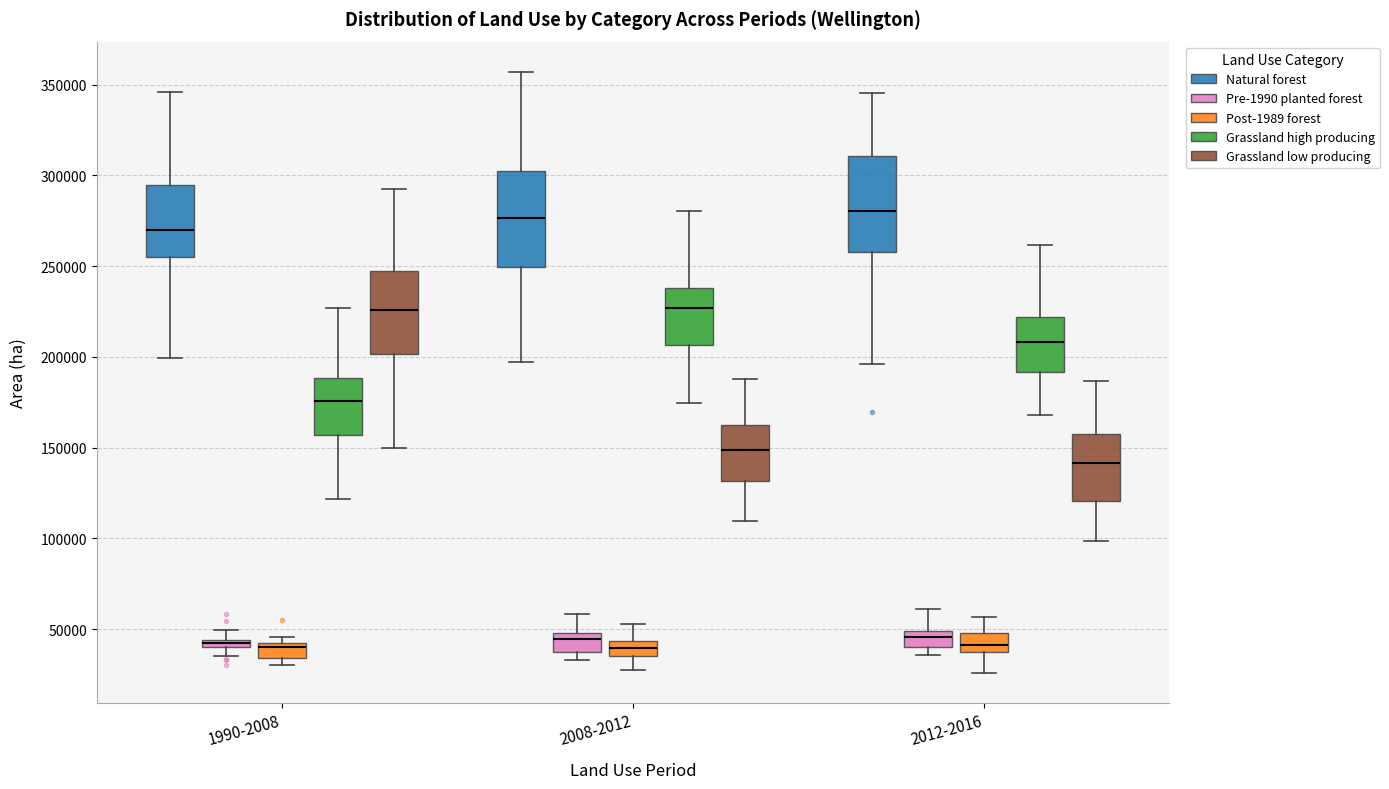

Where is the upper edge of the box for 2012-2016 (Pre-1990 planted forest) on the y-axis? The values are not printed on the chart, so give them approximately, as read against the axis.

50000